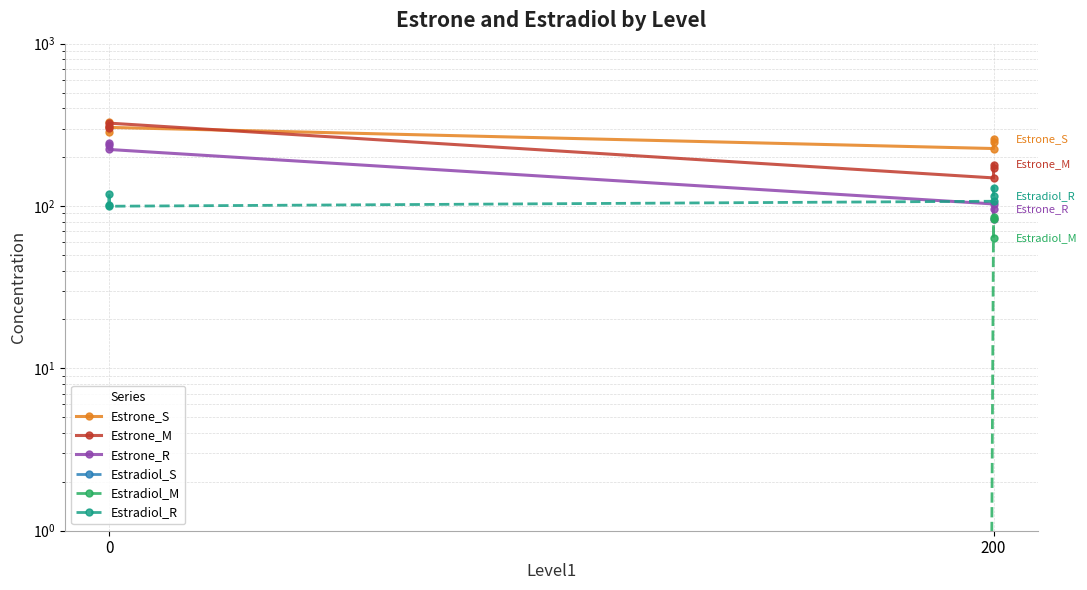

What is the maximum value for Estrone_R?

244.0